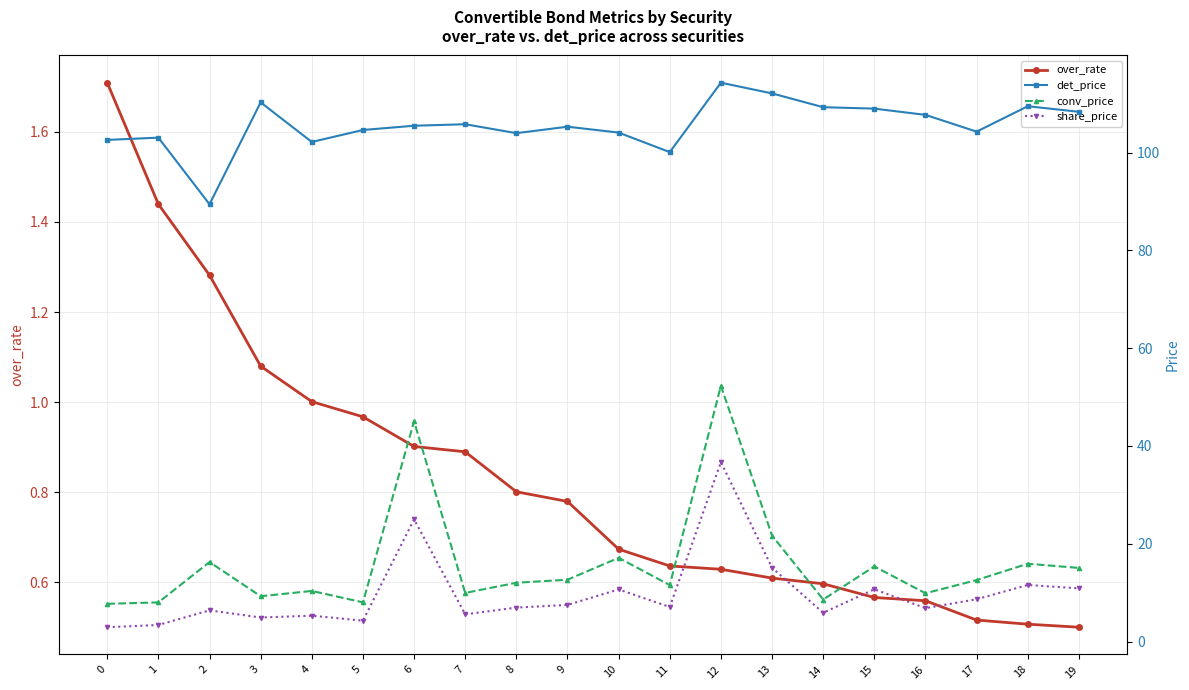

True or false: over_rate and share_price intersect in this chart.

False